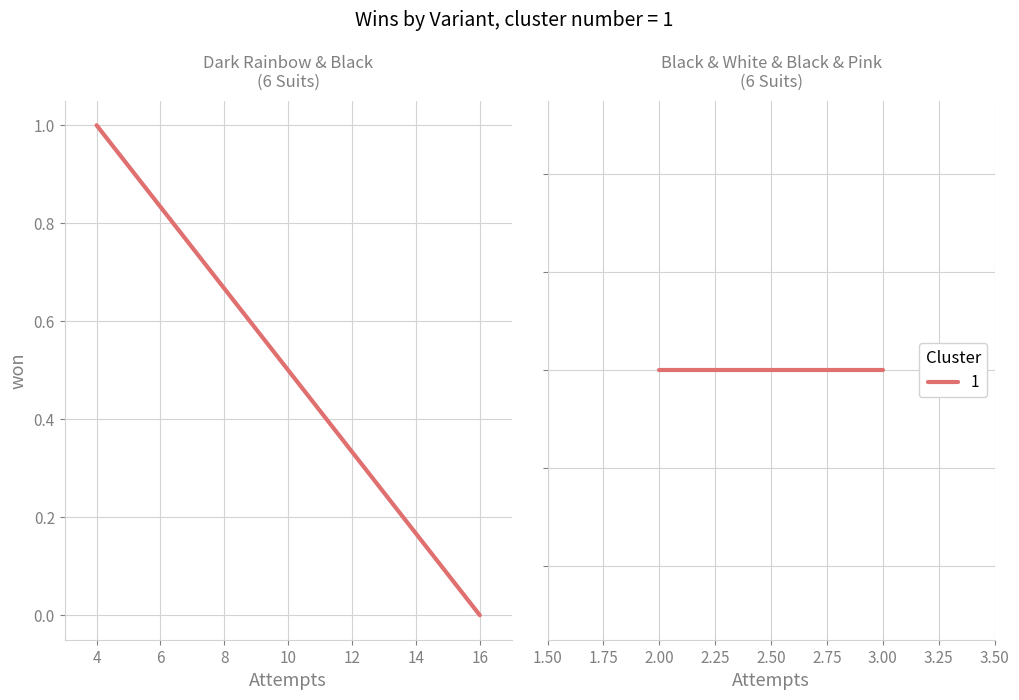

Which category has the highest value across all series?

Dark Rainbow (6 Suits)